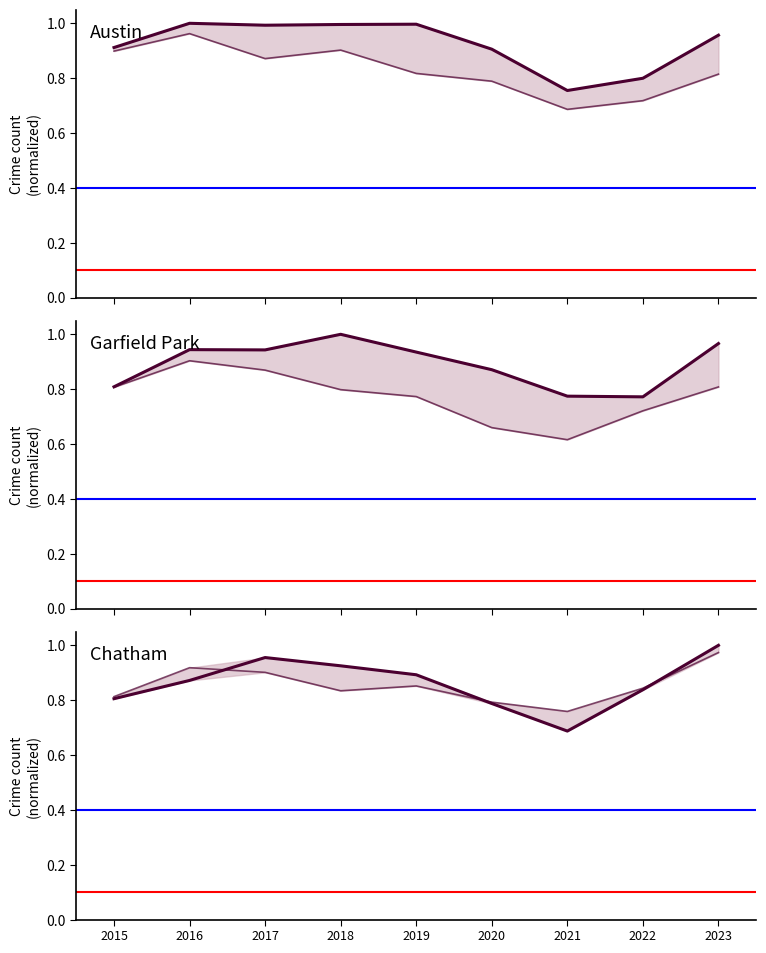

What is the minimum value shown in the chart?

0.6